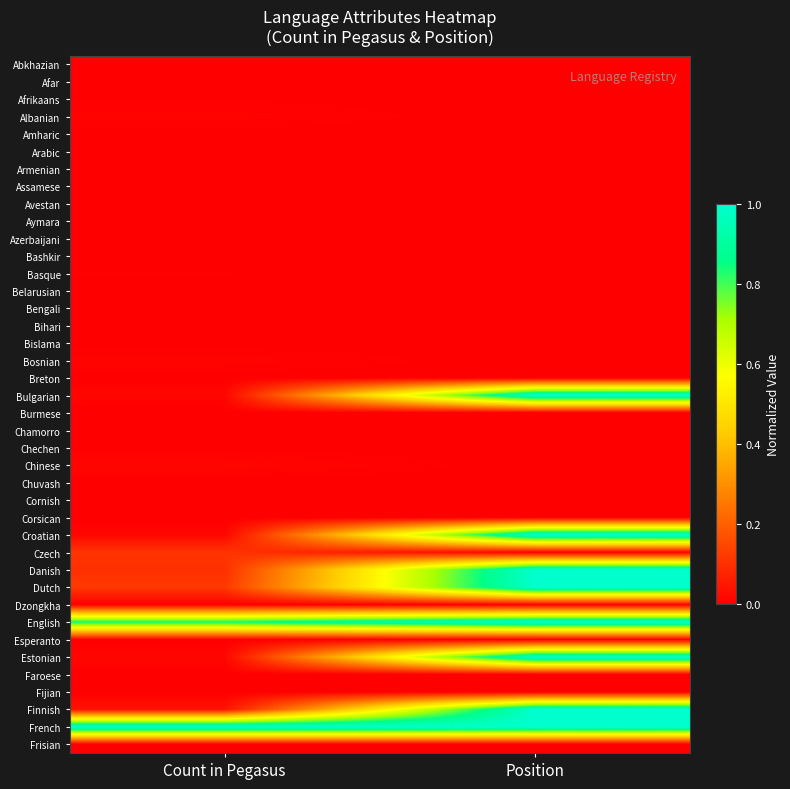

Reading left to right, extract all data points from this chart.

Abkhazian: Count in Pegasus=0.0	Position=0.0
Afar: Count in Pegasus=0.0	Position=0.0
Afrikaans: Count in Pegasus=0.0	Position=0.0
Albanian: Count in Pegasus=0.0	Position=0.0
Amharic: Count in Pegasus=0.0	Position=0.0
Arabic: Count in Pegasus=0.0	Position=0.0
Armenian: Count in Pegasus=0.0	Position=0.0
Assamese: Count in Pegasus=0.0	Position=0.0
Avestan: Count in Pegasus=0.0	Position=0.0
Aymara: Count in Pegasus=0.0	Position=0.0
Azerbaijani: Count in Pegasus=0.0	Position=0.0
Bashkir: Count in Pegasus=0.0	Position=0.0
Basque: Count in Pegasus=0.0	Position=0.0
Belarusian: Count in Pegasus=0.0	Position=0.0
Bengali: Count in Pegasus=0.0	Position=0.0
Bihari: Count in Pegasus=0.0	Position=0.0
Bislama: Count in Pegasus=0.0	Position=0.0
Bosnian: Count in Pegasus=0.0	Position=0.0
Breton: Count in Pegasus=0.0	Position=0.0
Bulgarian: Count in Pegasus=0.0	Position=1.0
Burmese: Count in Pegasus=0.0	Position=0.0
Chamorro: Count in Pegasus=0.0	Position=0.0
Chechen: Count in Pegasus=0.0	Position=0.0
Chinese: Count in Pegasus=0.0	Position=0.0
Chuvash: Count in Pegasus=0.0	Position=0.0
Cornish: Count in Pegasus=0.0	Position=0.0
Corsican: Count in Pegasus=0.0	Position=0.0
Croatian: Count in Pegasus=0.0	Position=1.0
Czech: Count in Pegasus=0.1	Position=0.0
Danish: Count in Pegasus=0.1	Position=1.0
Dutch: Count in Pegasus=0.1	Position=1.0
Dzongkha: Count in Pegasus=0.0	Position=0.0
English: Count in Pegasus=0.8	Position=1.0
Esperanto: Count in Pegasus=0.0	Position=0.0
Estonian: Count in Pegasus=0.0	Position=1.0
Faroese: Count in Pegasus=0.0	Position=0.0
Fijian: Count in Pegasus=0.0	Position=0.0
Finnish: Count in Pegasus=0.0	Position=1.0
French: Count in Pegasus=1.0	Position=1.0
Frisian: Count in Pegasus=0.0	Position=0.0